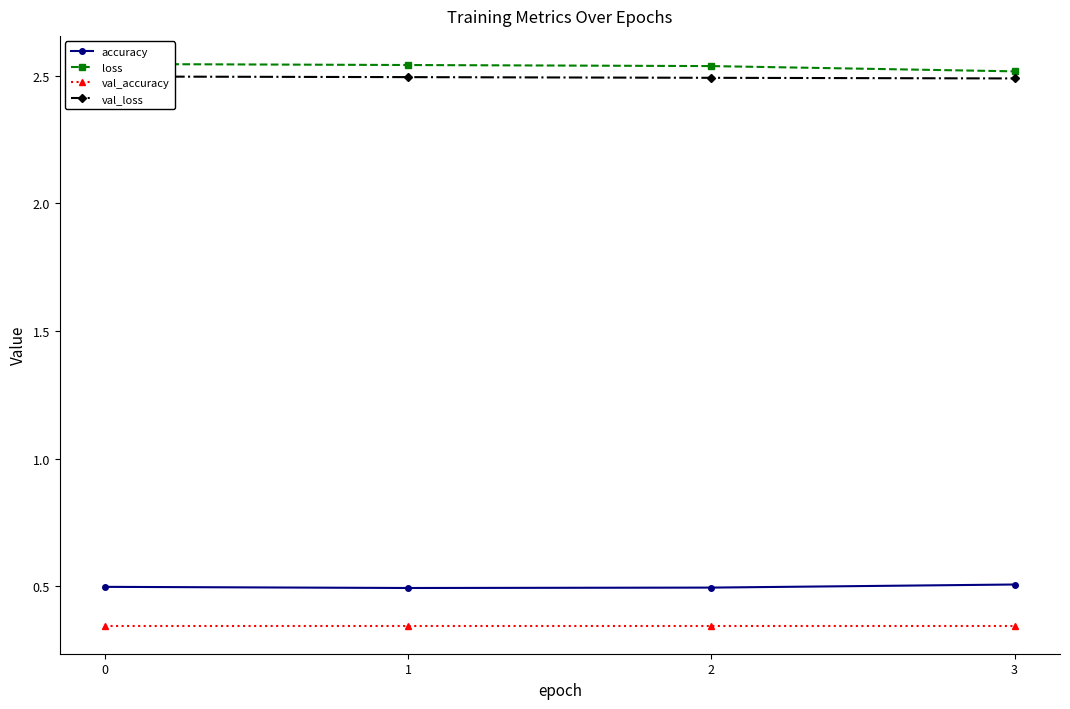

What is the difference between the highest and lowest values at 1?

2.2